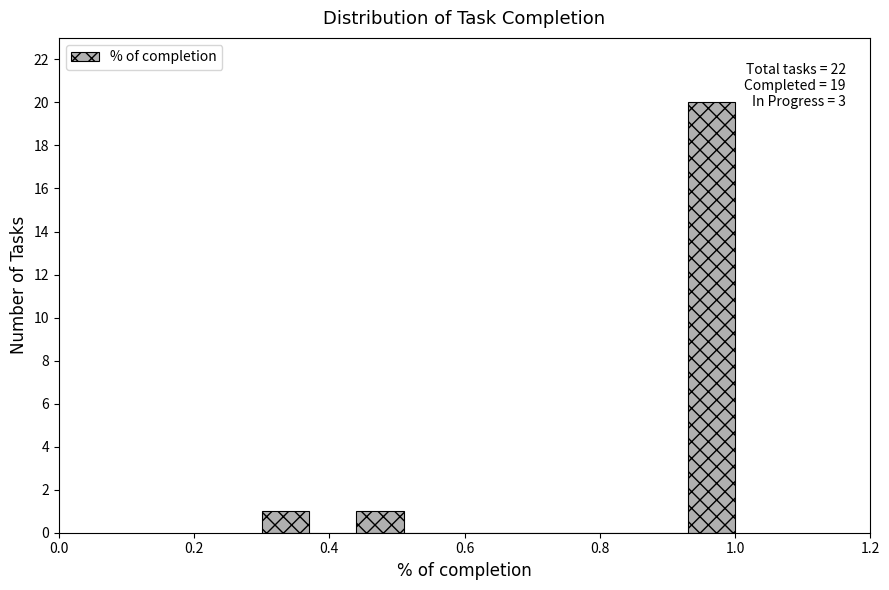

Read against the x-axis, roughly where is the centre of the tallest bar?

0.96